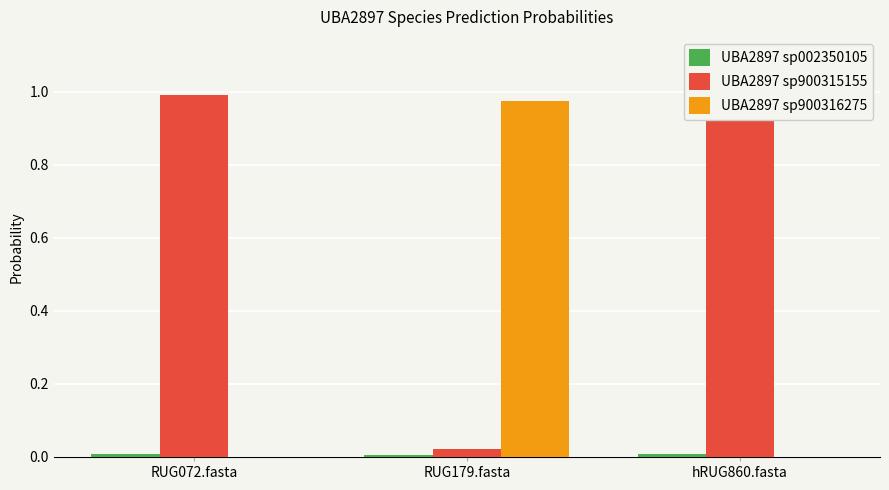

How many series are shown in this chart?

3